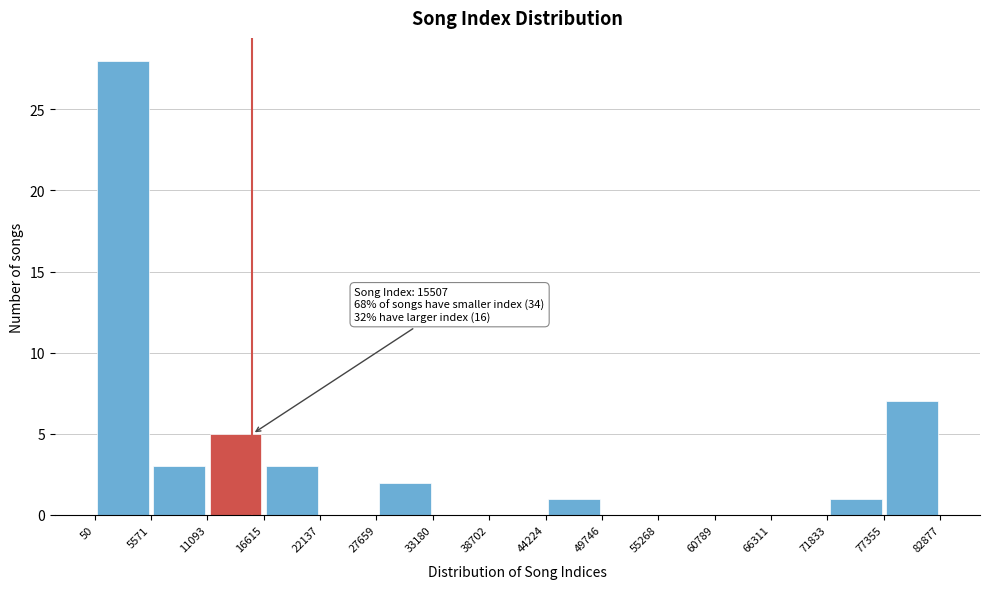

Over which range of the x-axis is the bar tallest?

50 to 5571